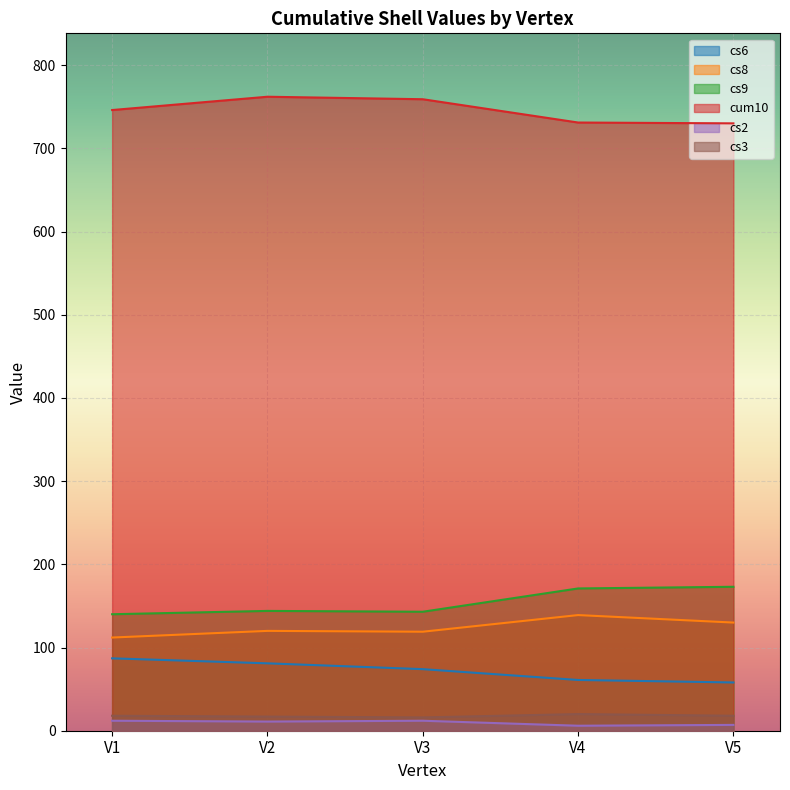

Reading left to right, what are all the values shown in this chart?

cs6: V1=87	V2=81	V3=74	V4=61	V5=58
cs8: V1=112	V2=120	V3=119	V4=139	V5=130
cs9: V1=140	V2=144	V3=143	V4=171	V5=173
cum10: V1=746	V2=762	V3=759	V4=731	V5=730
cs2: V1=12	V2=11	V3=12	V4=6	V5=7
cs3: V1=18	V2=17	V3=16	V4=20	V5=18